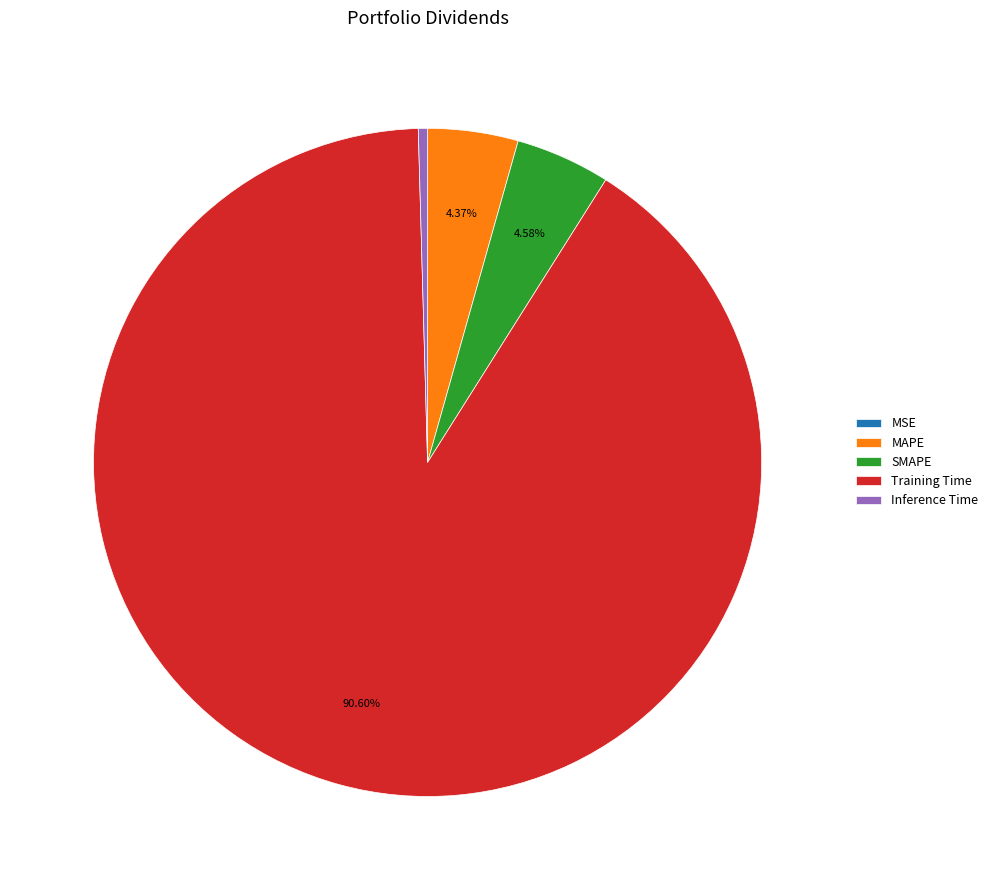

What is the largest slice in the pie chart?

Training Time